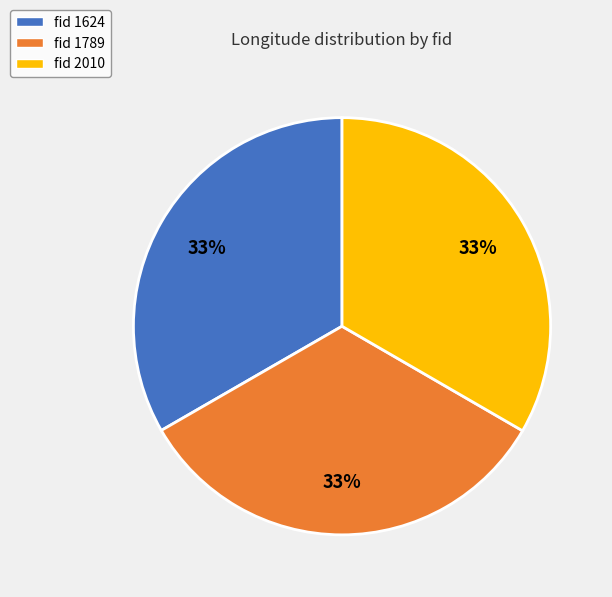

Approximately how many times larger is the value at fid 1624 compared to fid 1789?

1.0